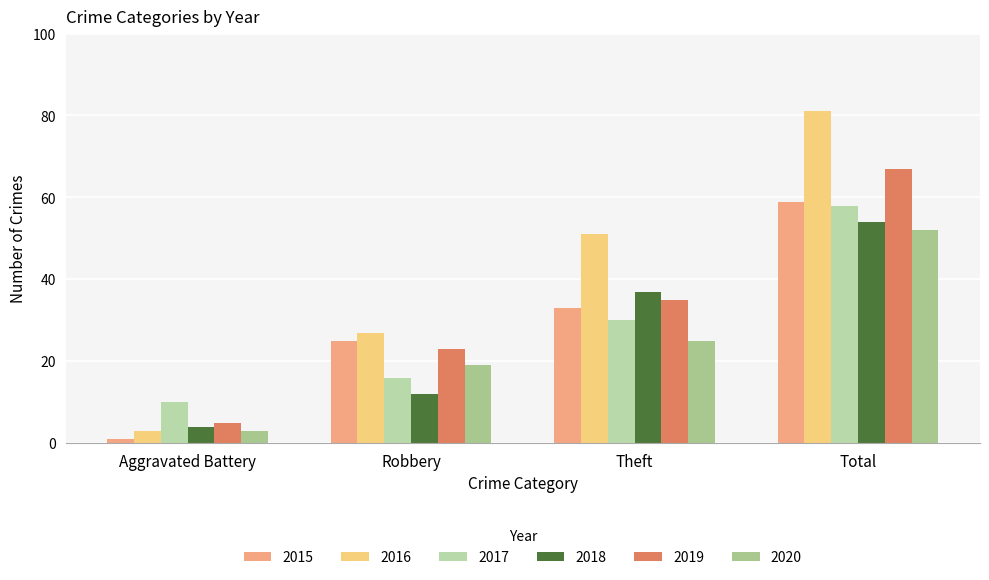

At which category is the sum across all series the highest?

Total